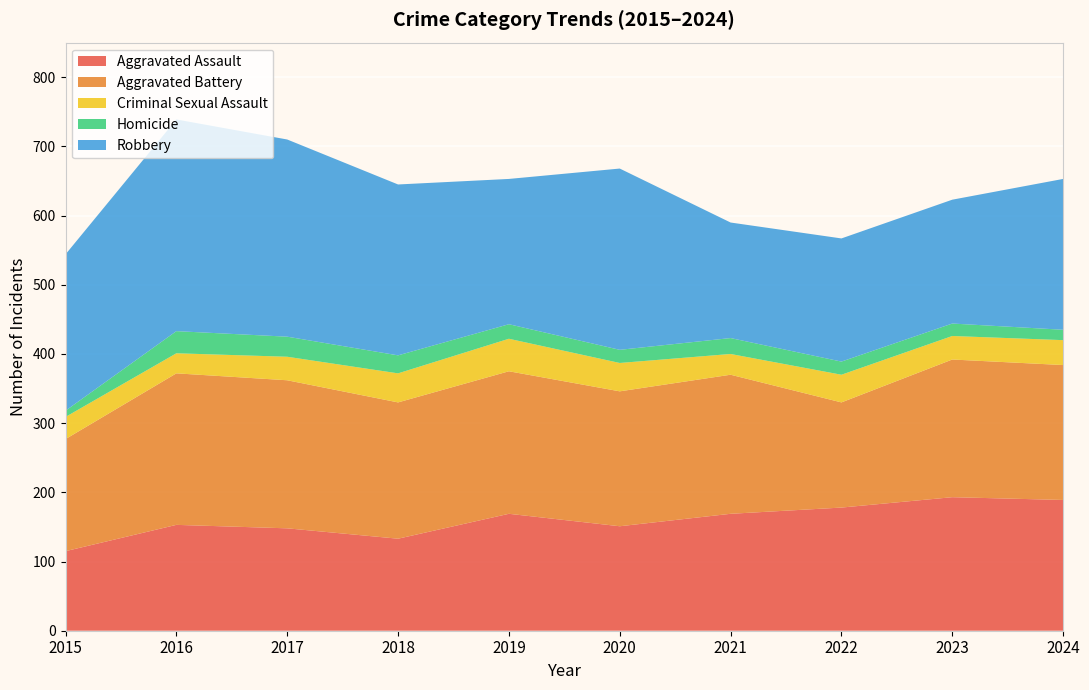

Reading right to left, what are all the values shown in this chart?

Aggravated Assault: 189	193	178	169	151	169	133	148	153	115
Aggravated Battery: 195	199	152	201	195	206	197	214	219	162
Criminal Sexual Assault: 36	34	40	30	41	47	42	34	29	32
Homicide: 15	18	19	23	19	21	26	29	32	9
Robbery: 218	179	178	167	262	210	247	285	306	226